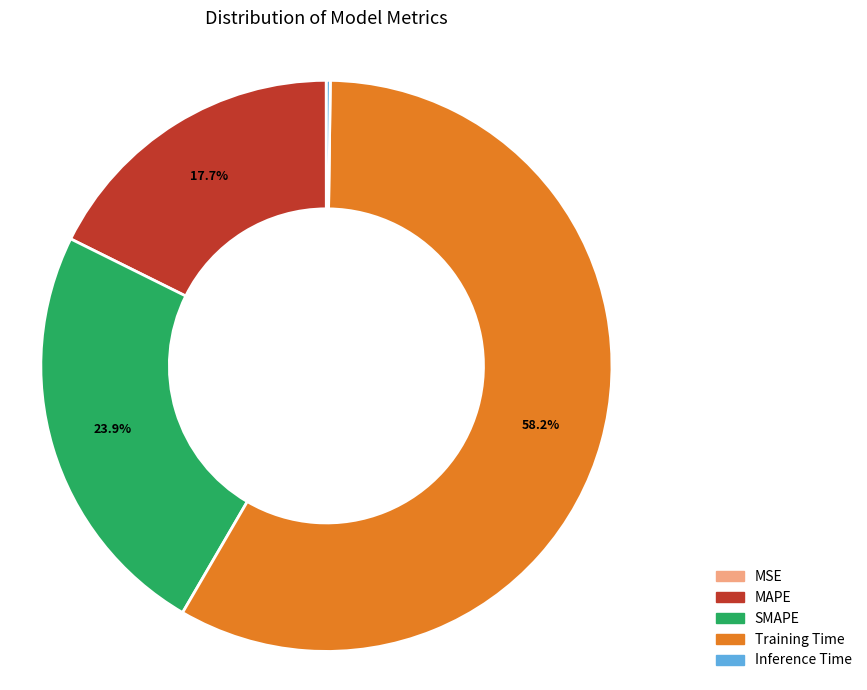

Which slice is the largest?

Training Time